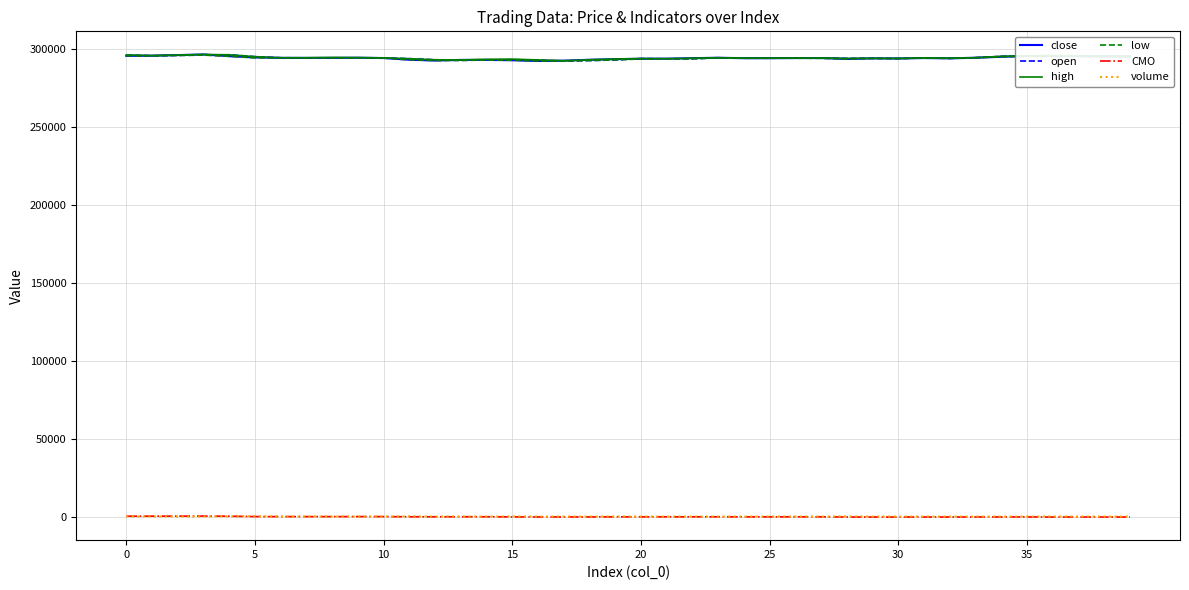

True or false: volume and close intersect in this chart.

False